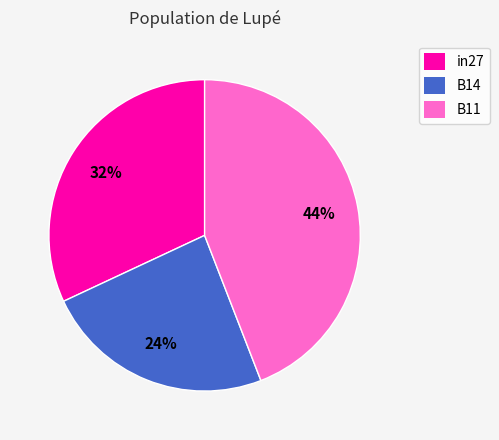

Count the number of slices in the pie.

3